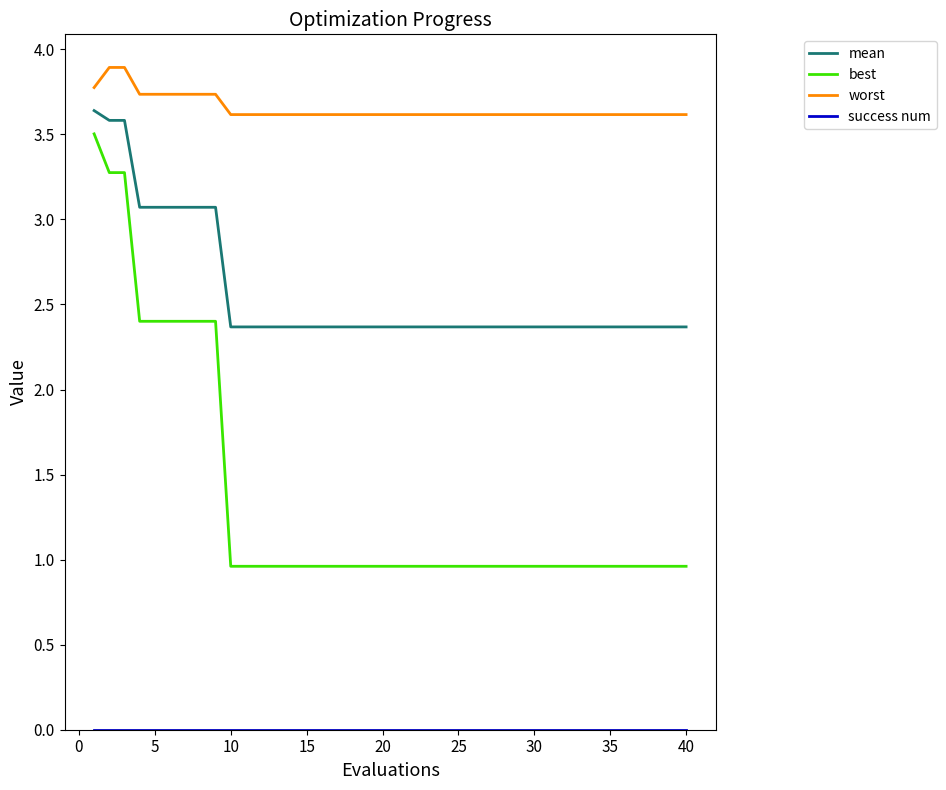

What is the maximum value for best?

3.5